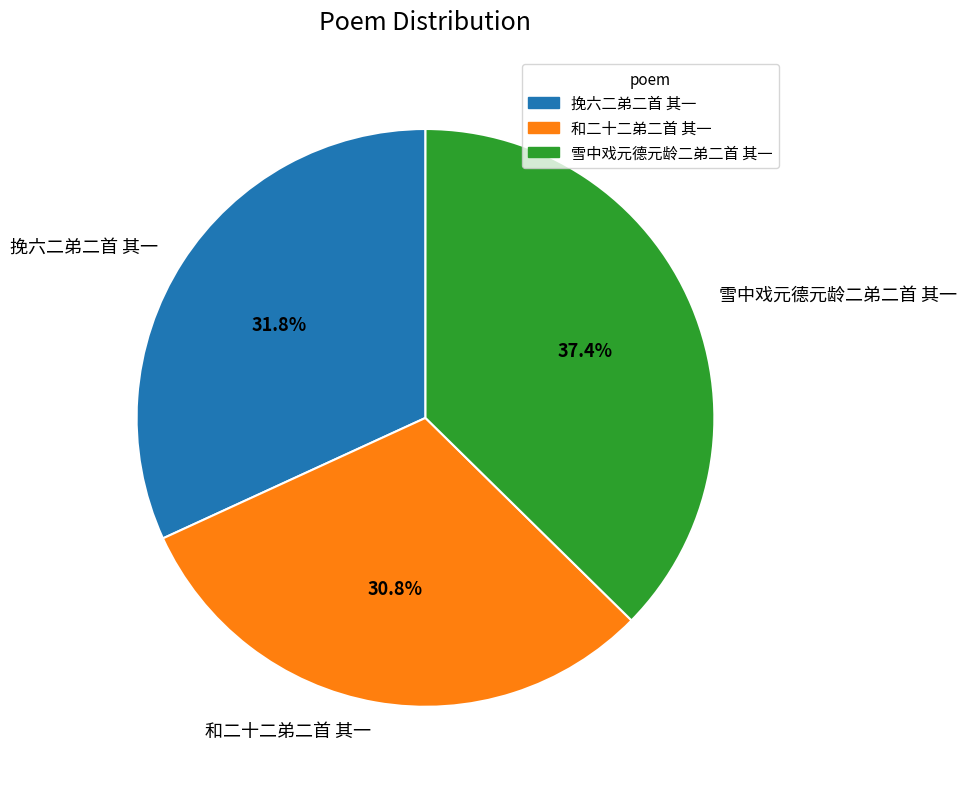

The 和二十二弟二首 其一 slice represents 40% of the pie. True or false?

False